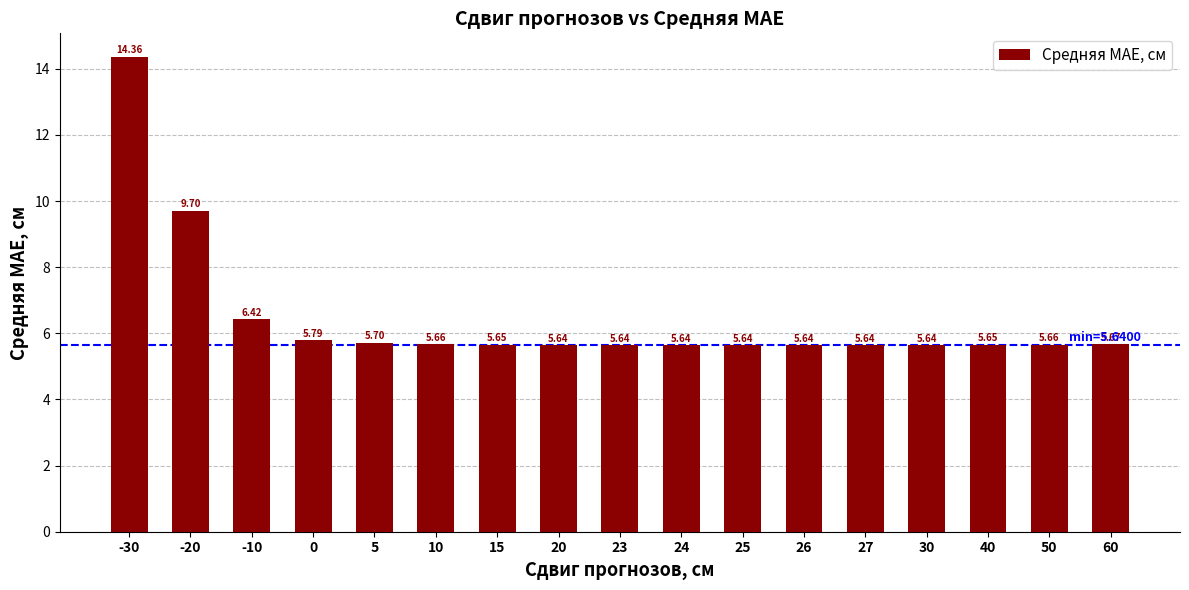

Approximately how many times larger is the value at 24 compared to 0?

1.0